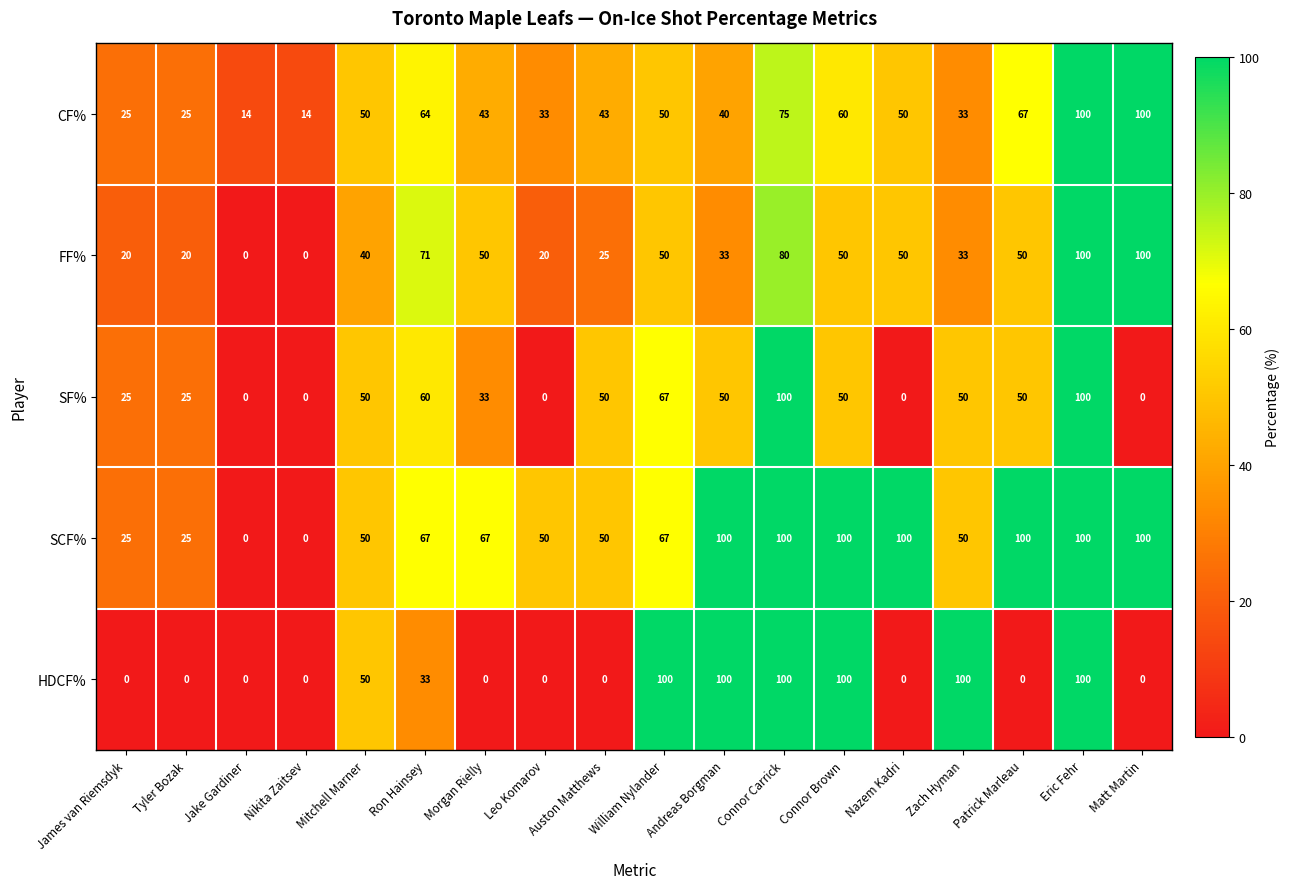

At which category is the sum across all series the highest?

Eric Fehr